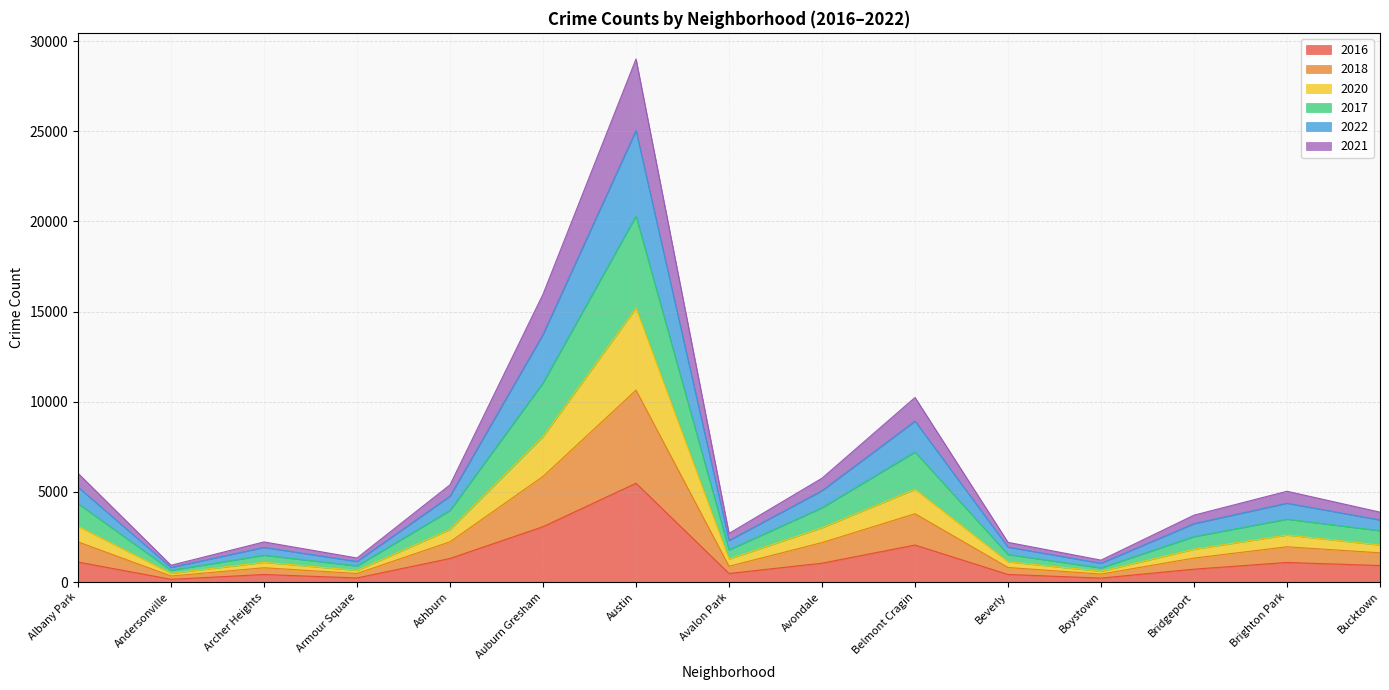

What position from the left is Belmont Cragin?

10